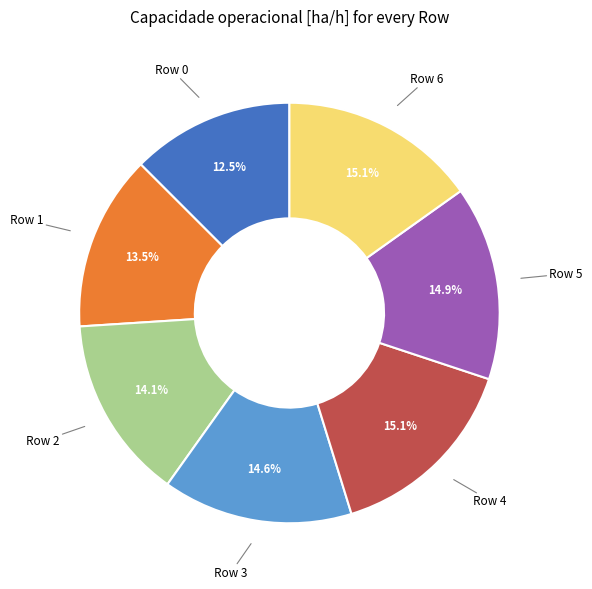

Which slice is the smallest?

Row 0